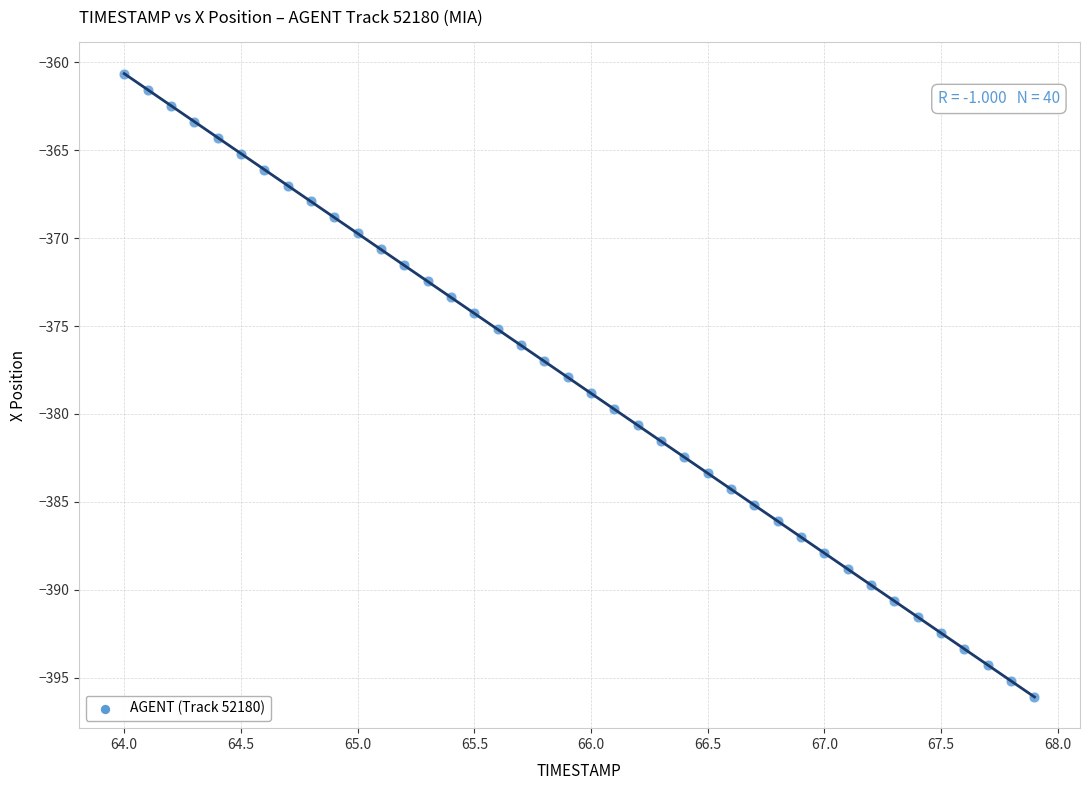

What is the range of Y values (max minus min)?

35.4